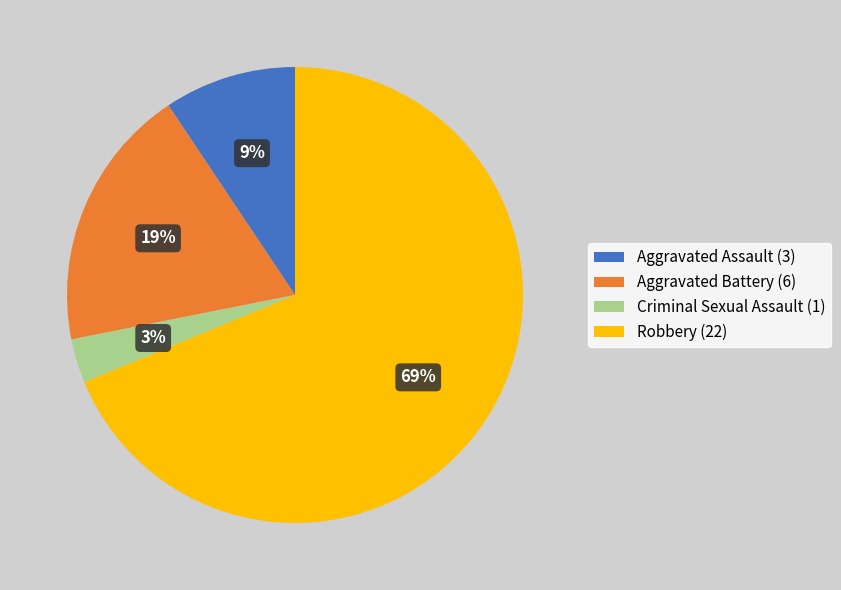

To the nearest percent, what portion does Aggravated Assault represent?

9%